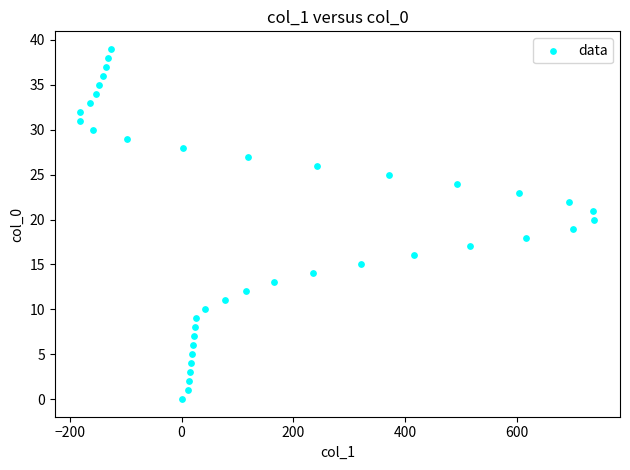

What is the range of Y values (max minus min)?

39